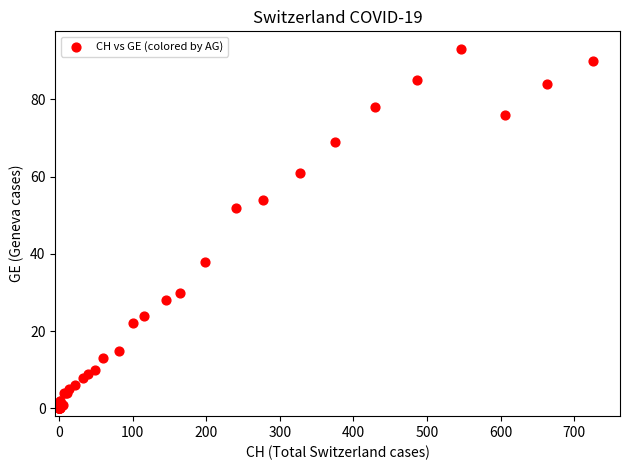

What Y value in the scatter plot is closest to 46?

52